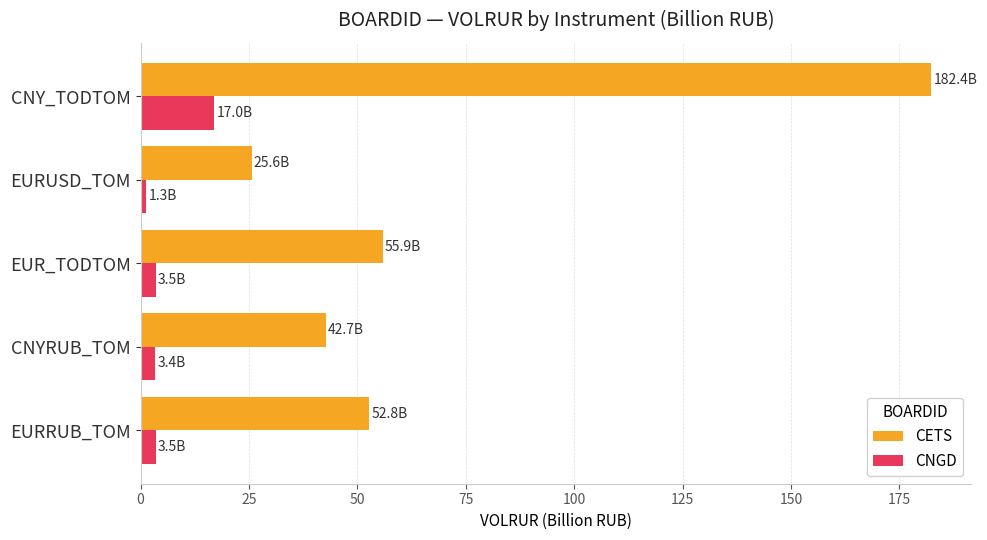

At which category is the sum across all series the highest?

CNY_TODTOM